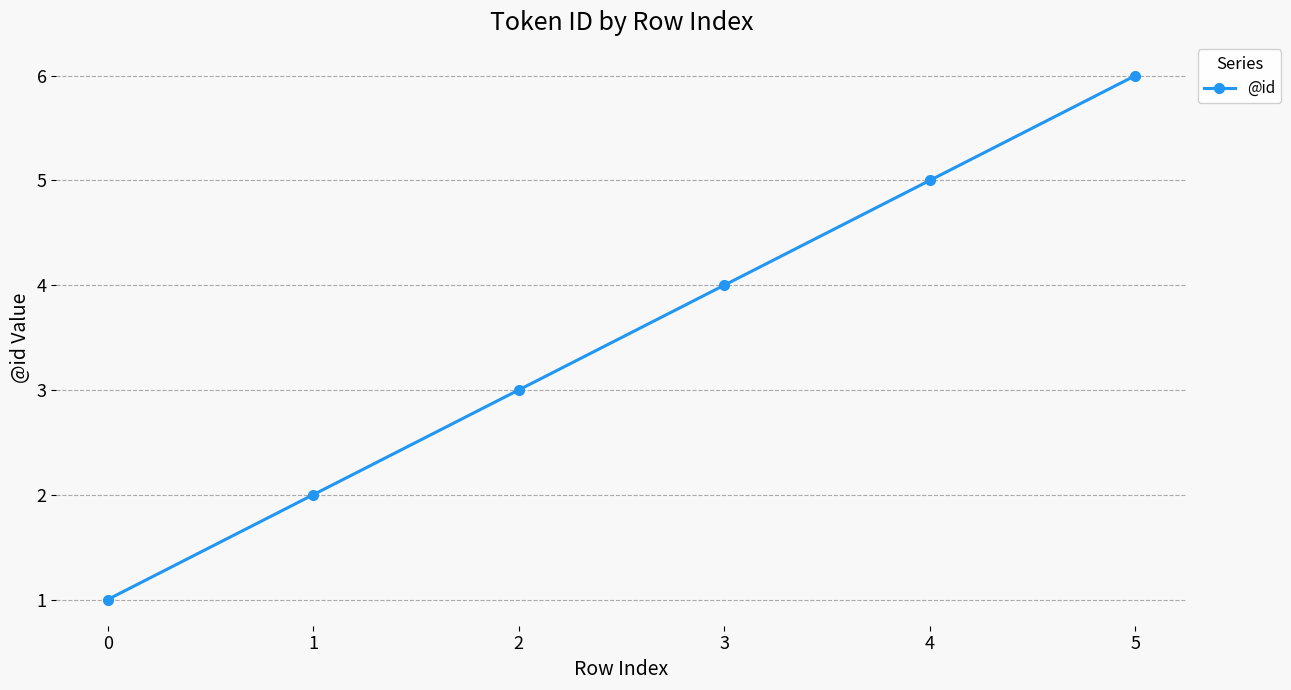

Which category has the highest value across all series?

5